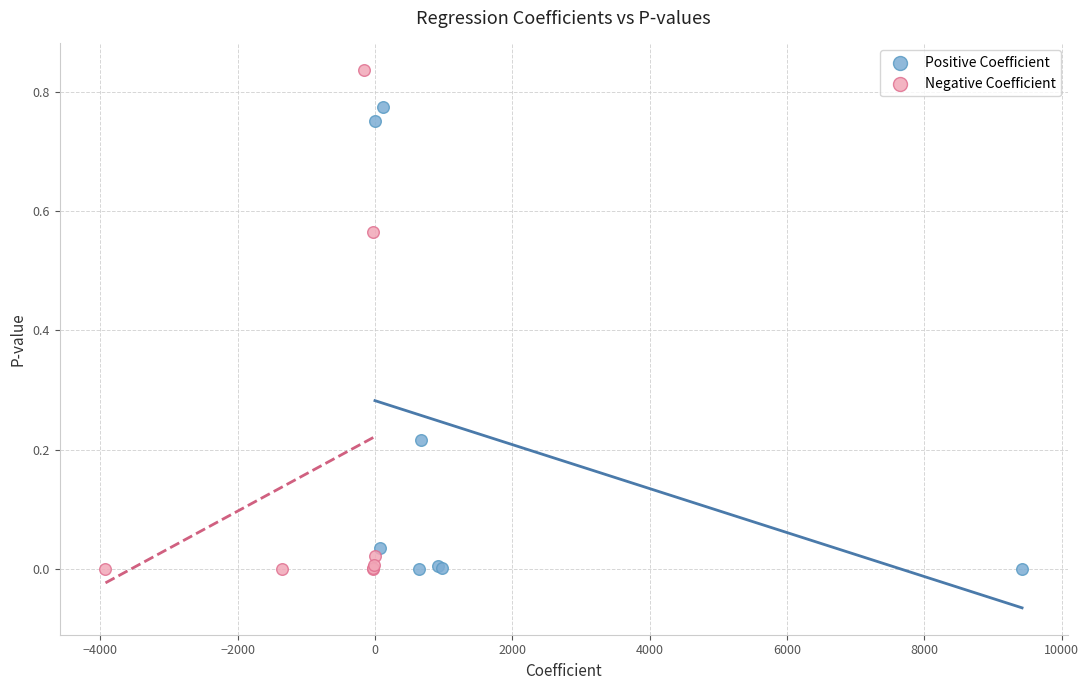

Which series has the widest spread of Y values?

Negative Coefficient